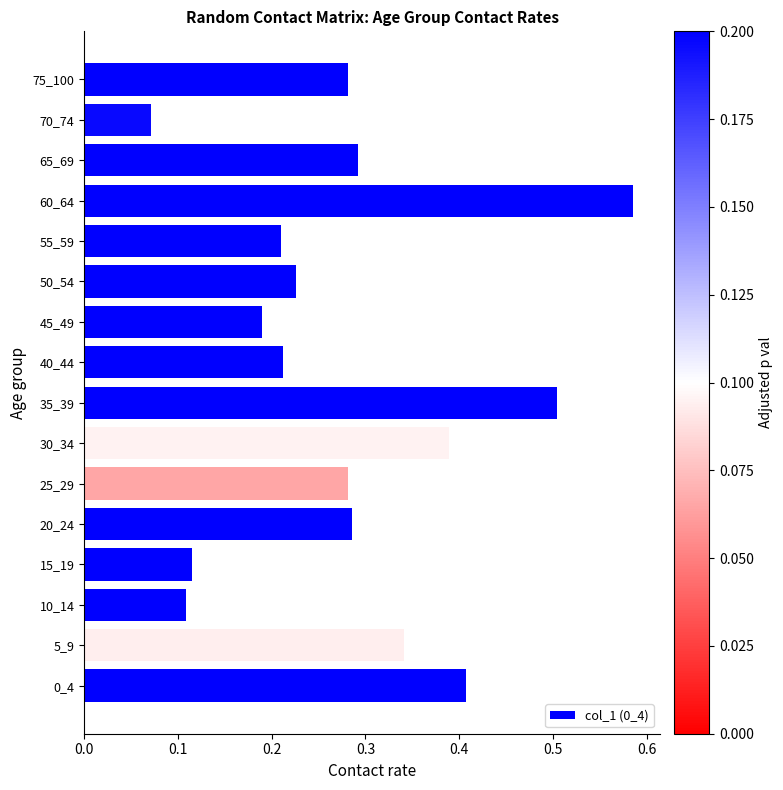

What is the sum of all values?

4.5